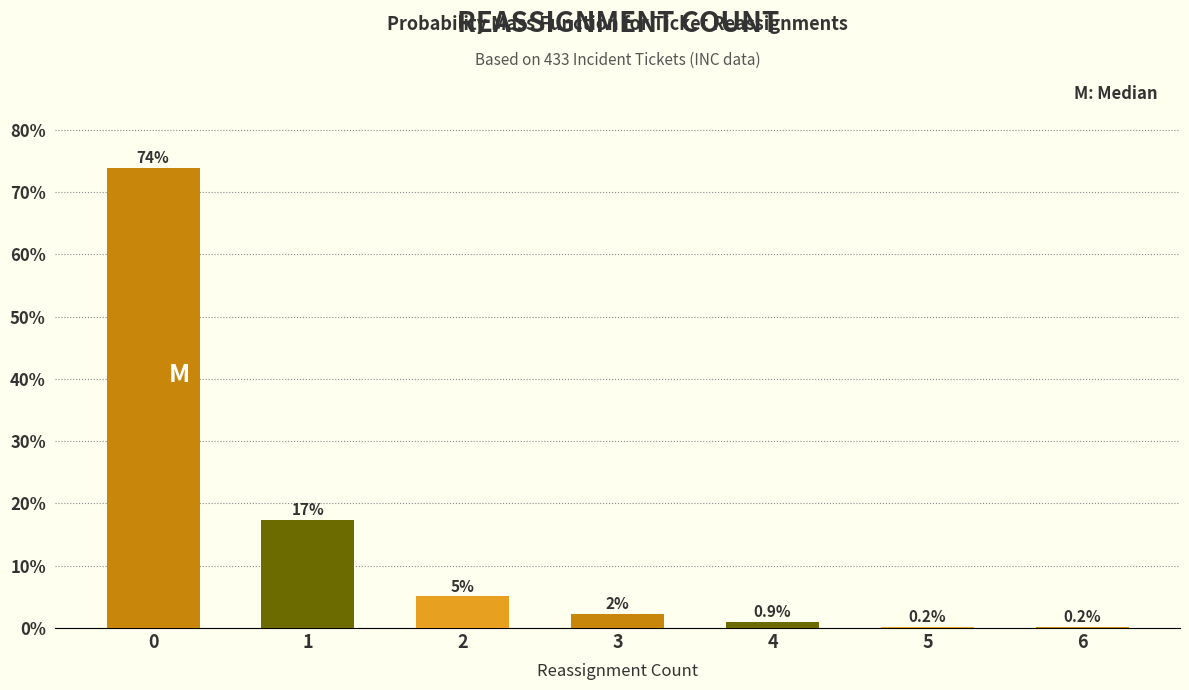

Reading left to right, list all the values displayed in this chart.

0=73.9	1=17.3	2=5.1	3=2.3	4=0.9	5=0.2	6=0.2